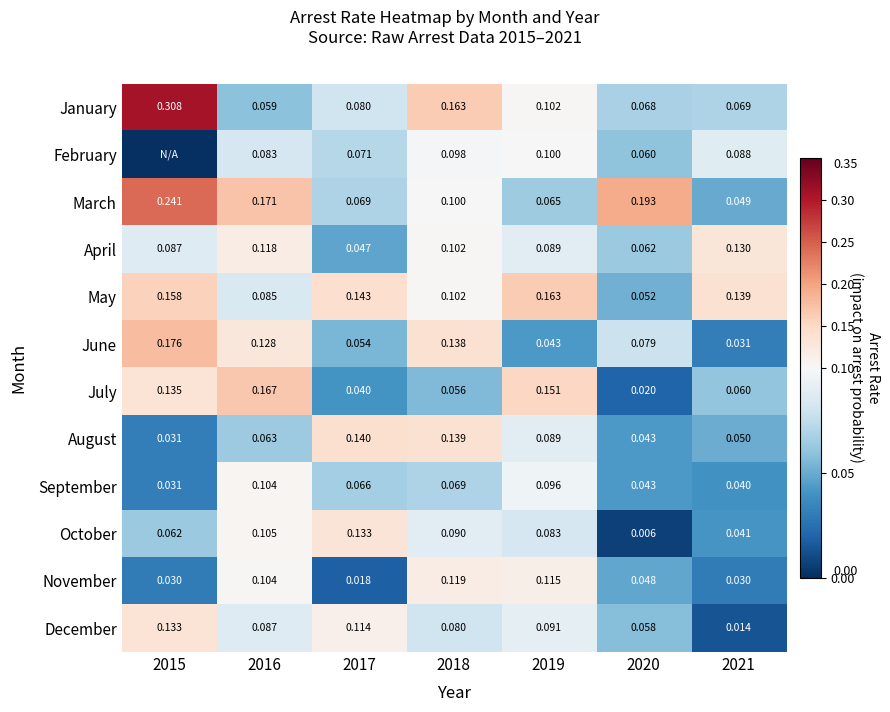

At 2017, list the series in order from smallest to largest.

November, July, April, June, September, March, February, January, December, October, August, May